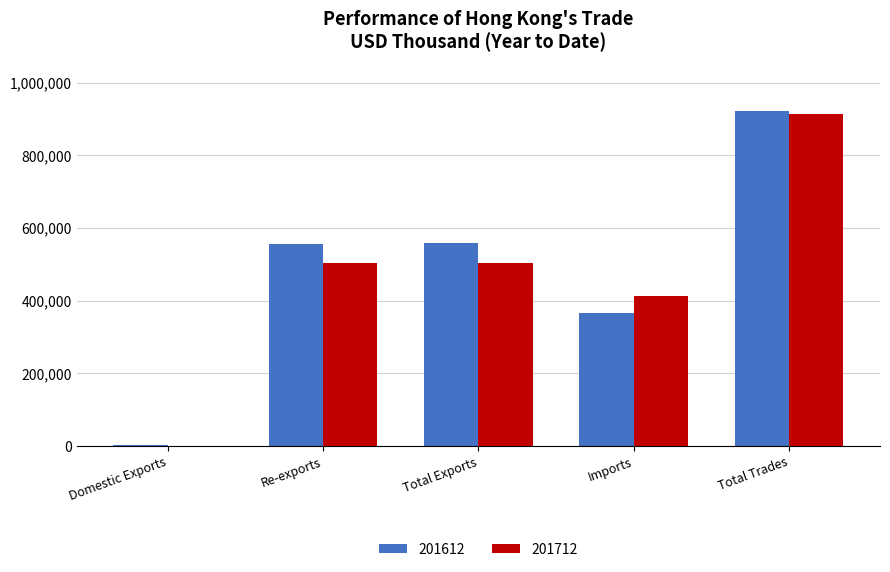

What is the total value across all series at Re-exports?

1058256.2